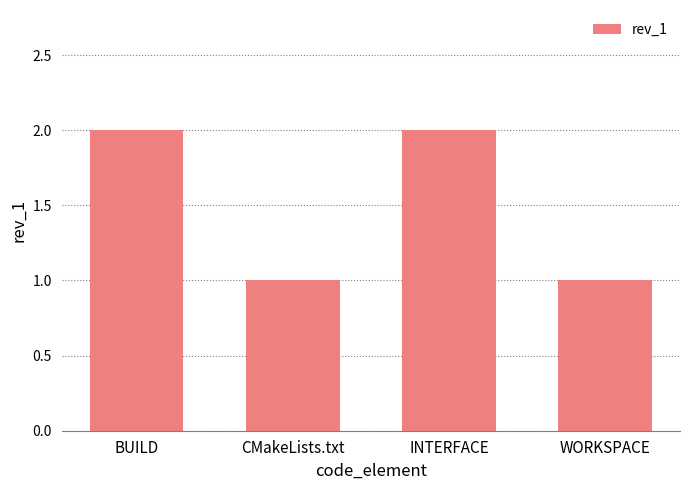

How many values are between 1 and 2?

4